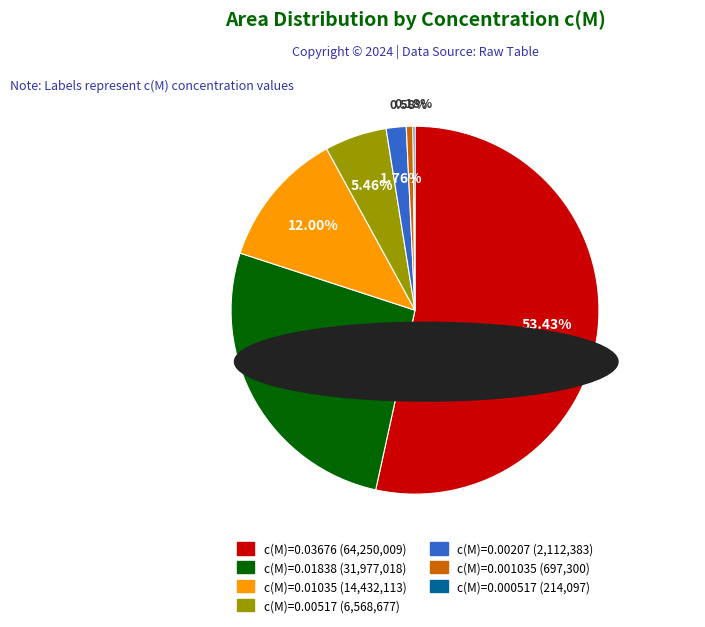

Does any single category account for the majority?

Yes